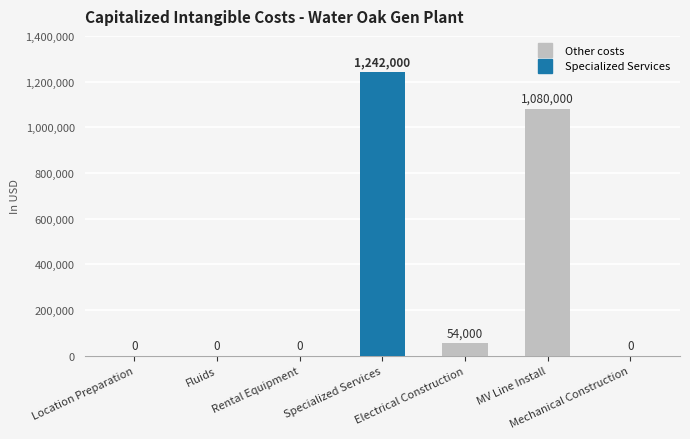

The value at MV Line Install is 1080000. True or false?

True